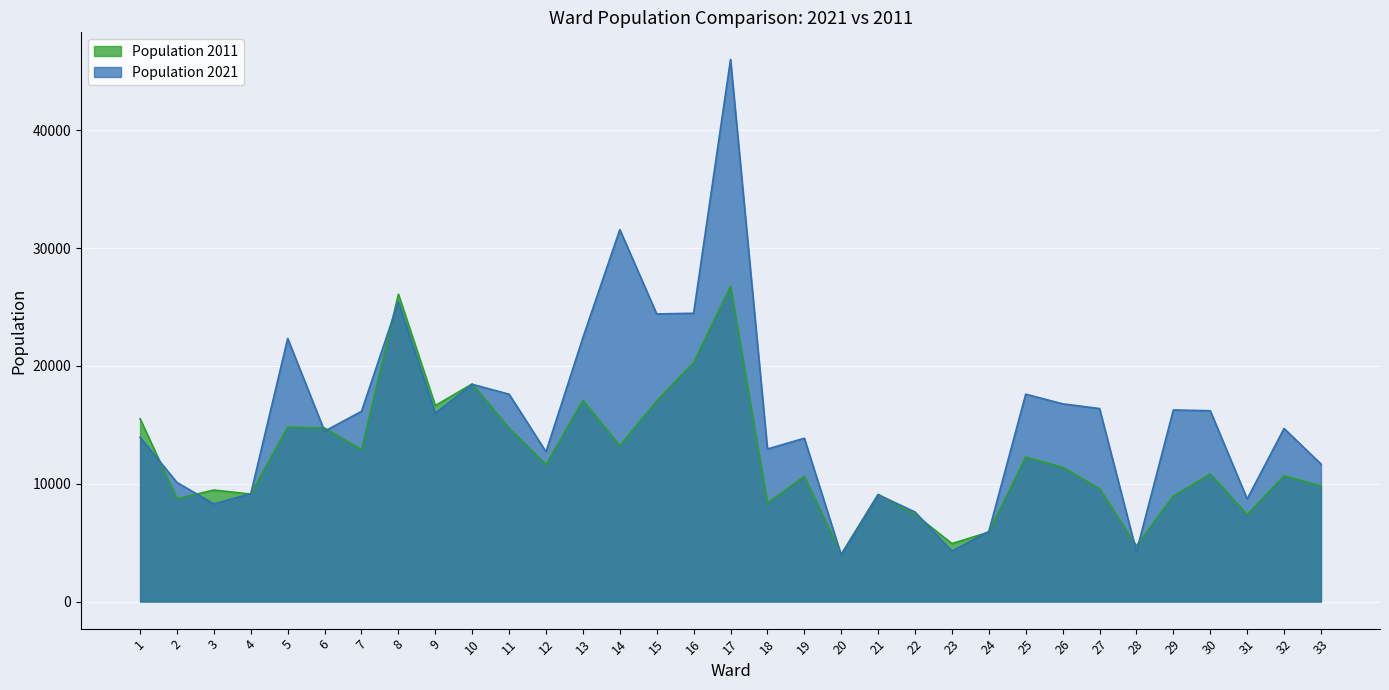

What is the sum of all Population 2021 values?

513504